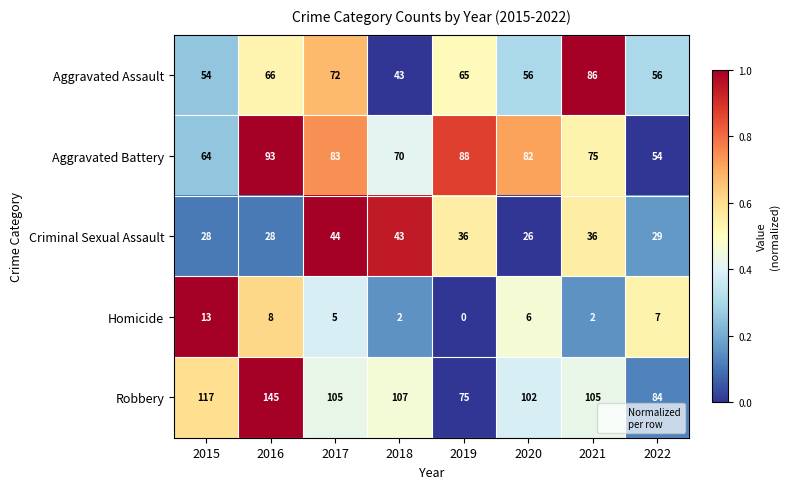

What is the difference between the second highest and minimum values in the Aggravated Battery series?

34